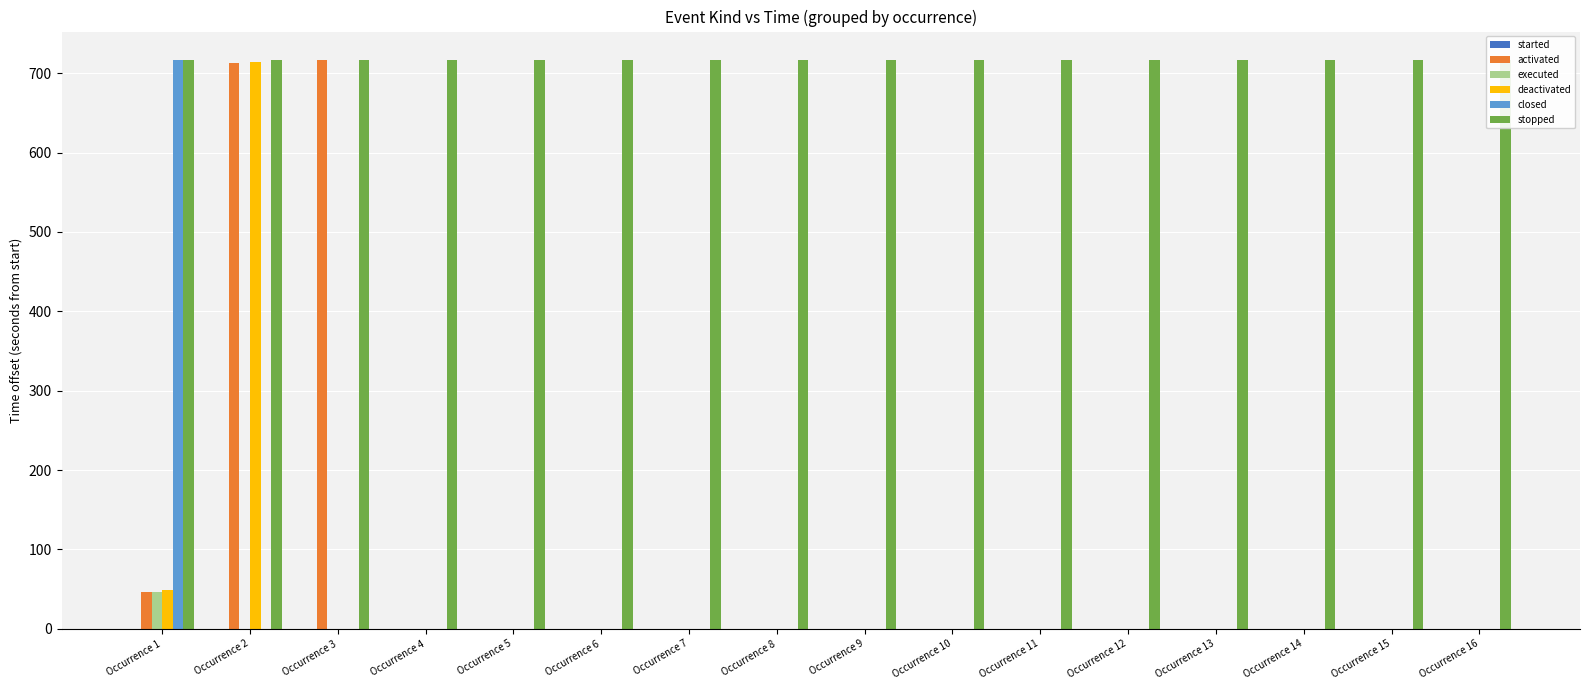

How many distinct data groups are displayed?

6